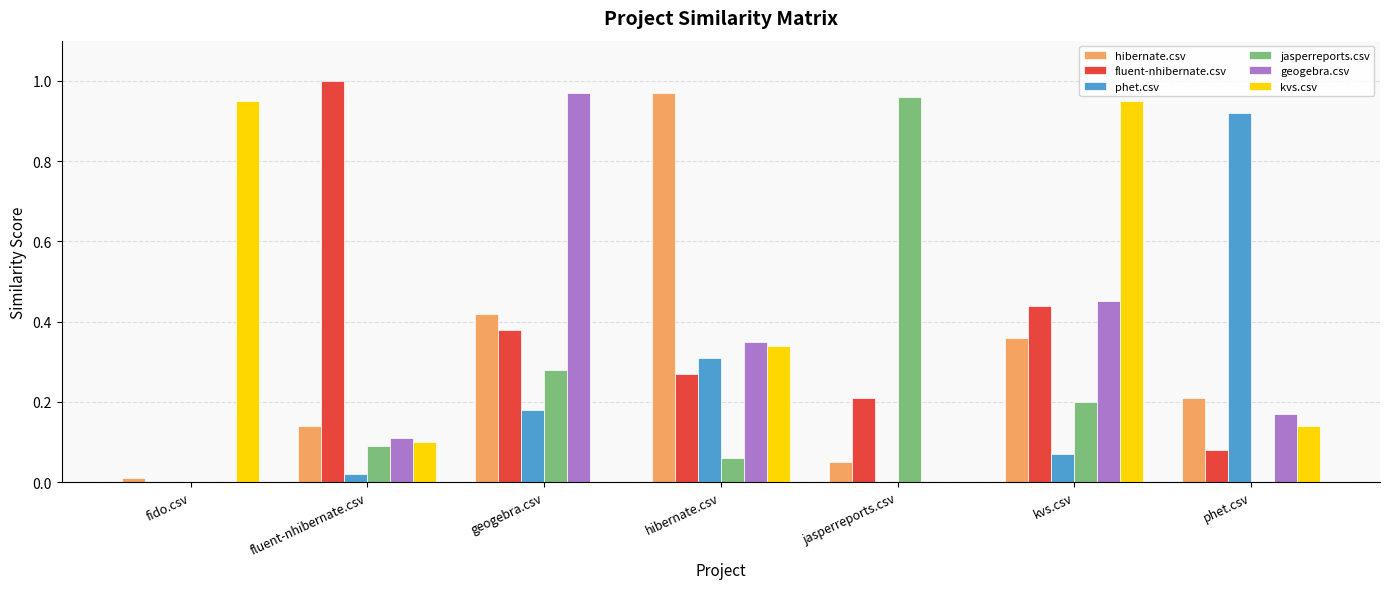

What are all the series names shown in the legend?

hibernate.csv, fluent-nhibernate.csv, phet.csv, jasperreports.csv, geogebra.csv, kvs.csv